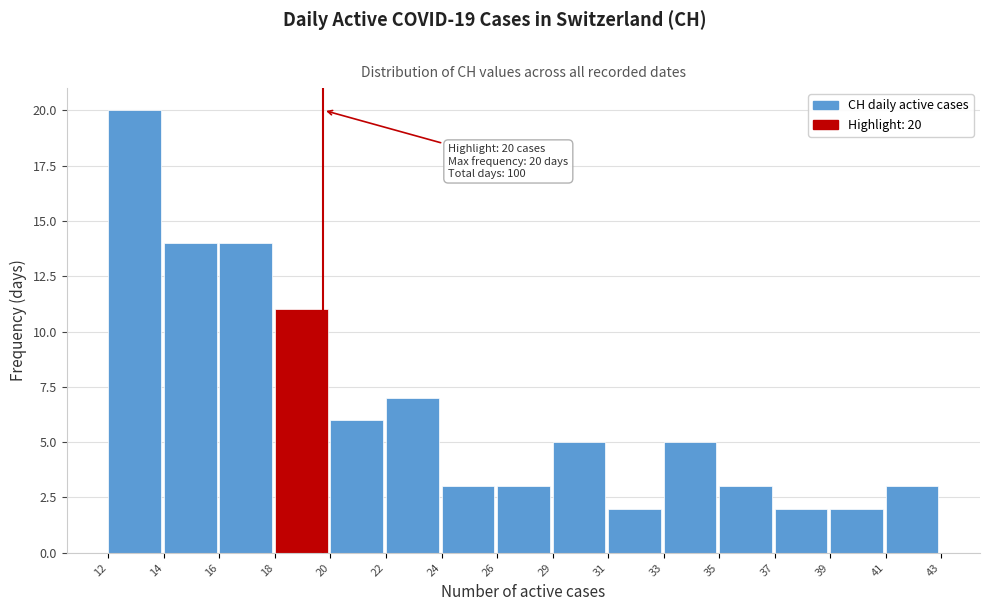

Reading right to left, list all the values displayed in this chart.

3	2	2	3	5	2	5	3	3	7	6	11	14	14	20